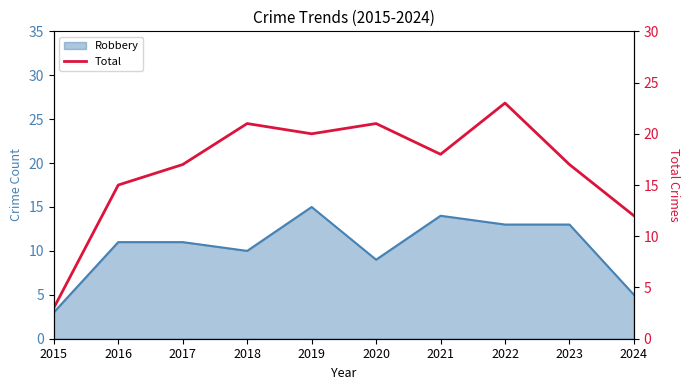

Which category has the highest value across all series?

2022